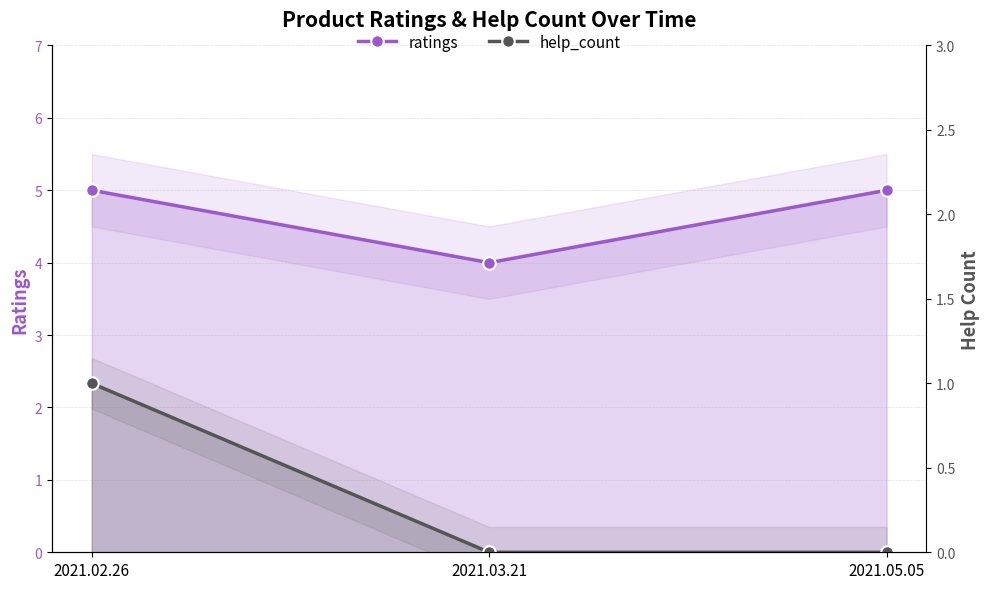

Rank the series at 2021.05.05 from lowest to highest value.

help_count, ratings